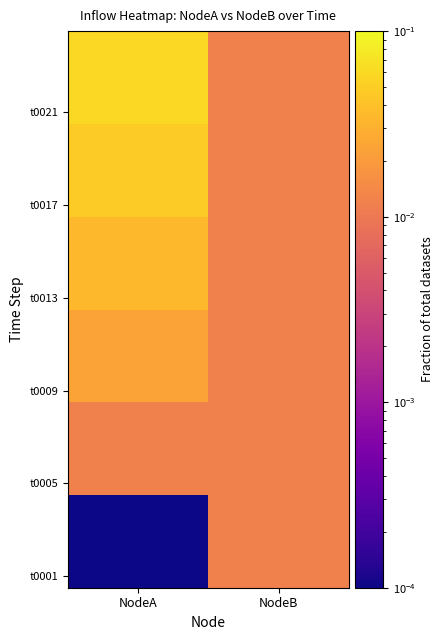

Which has a higher value, NodeB or NodeA?

NodeB